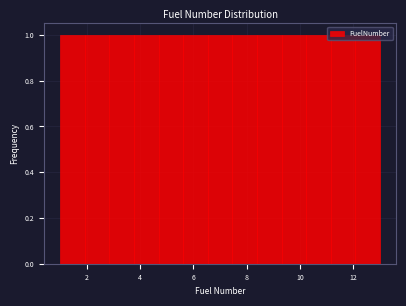

Reading left to right, transcribe this chart: for each bar, give the range it covers on the x-axis and its height. Neither the bar edges nor the heights are printed on the chart, so give them approximately, as read against the axes.

1.0 to 2.0: 1
2.0 to 2.8: 1
2.8 to 3.8: 1
3.8 to 4.6: 1
4.6 to 5.6: 1
5.6 to 6.6: 1
6.6 to 7.4: 1
7.4 to 8.4: 1
8.4 to 9.4: 1
9.4 to 10.2: 1
10.2 to 11.2: 1
11.2 to 12.0: 1
12.0 to 13.0: 1